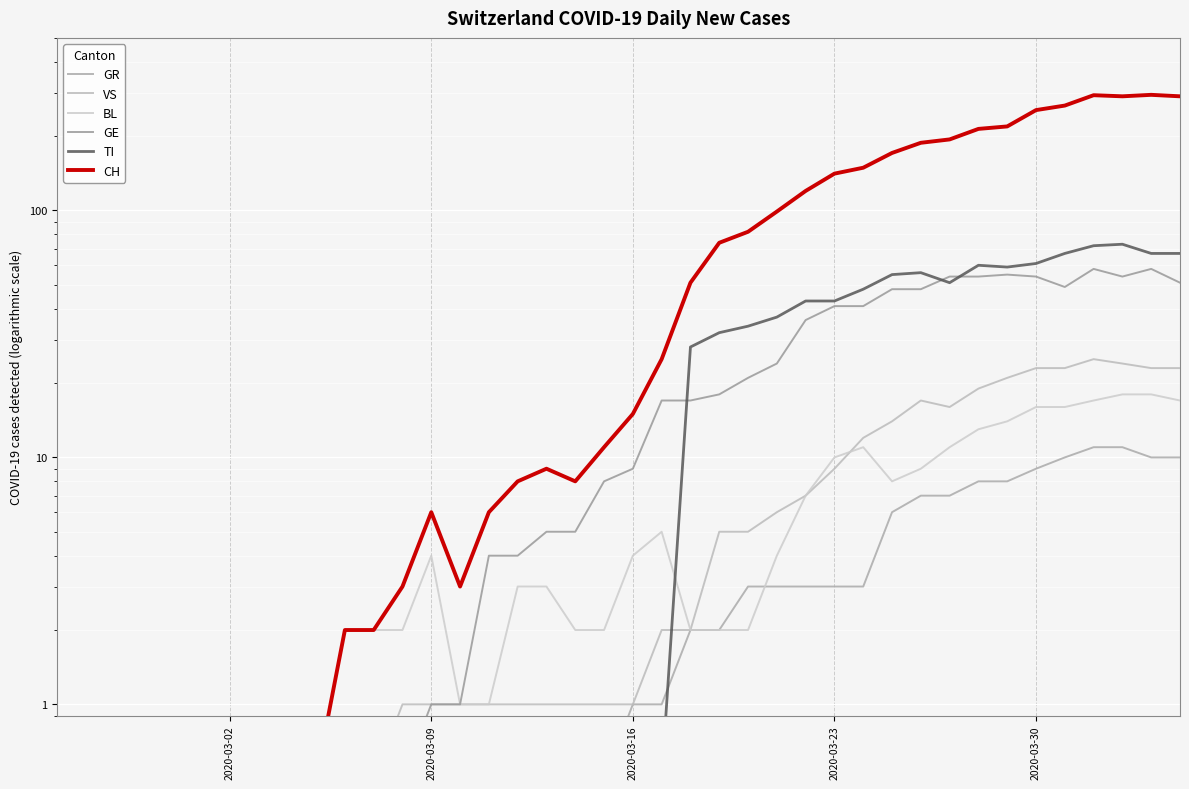

Rank the series by their maximum value, from highest to lowest.

CH, TI, GE, VS, BL, GR